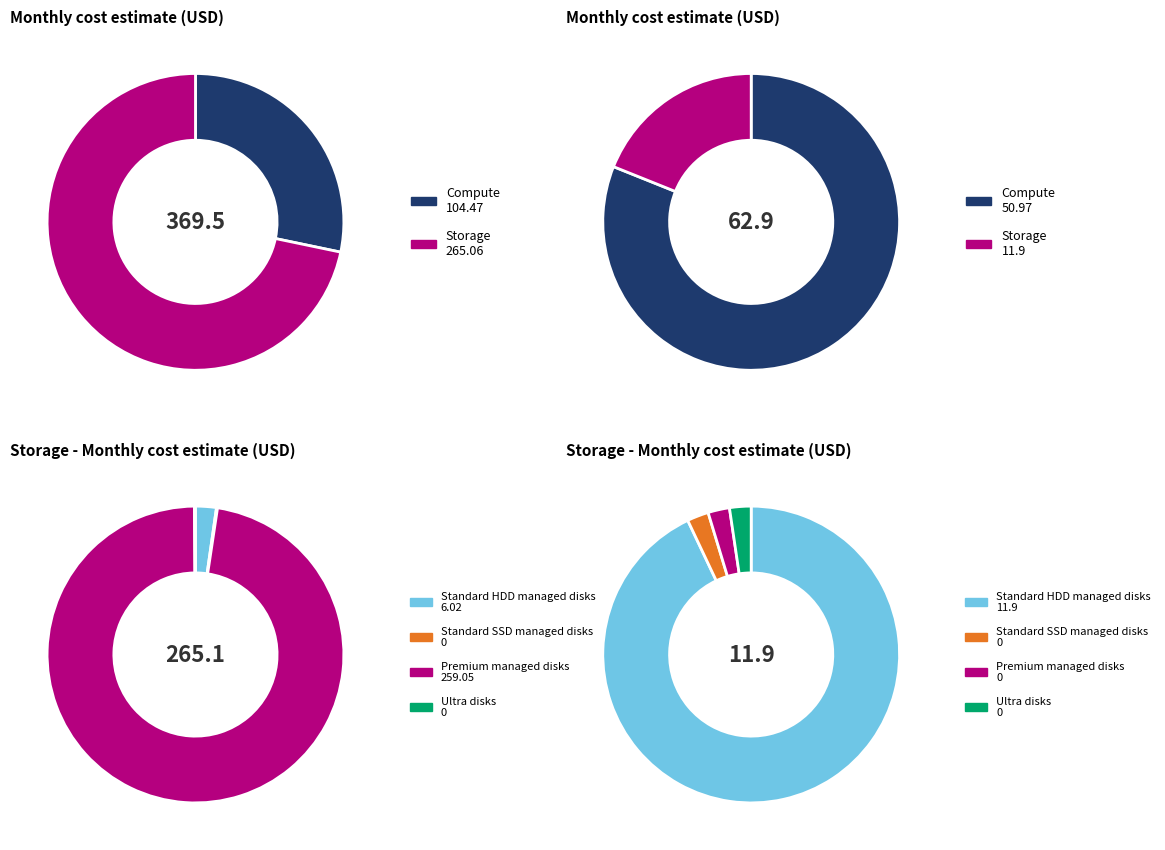

To the nearest percent, what is the average slice percentage?

8%